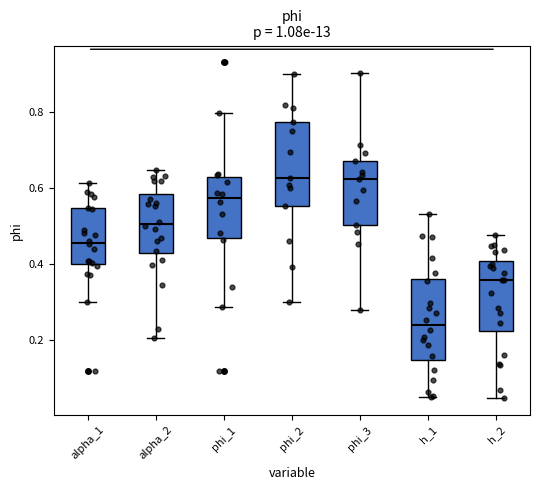

Reading left to right, transcribe this box plot: for each box, give where its median line is, the range the box spans, and where its two whiskers end, as read against the y-axis. The values are not printed on the chart, so give them approximately, as read against the axis.

alpha_1: median 0.46, box 0.40 to 0.54, whiskers 0.30 to 0.62
alpha_2: median 0.50, box 0.42 to 0.58, whiskers 0.20 to 0.64
phi_1: median 0.58, box 0.46 to 0.62, whiskers 0.28 to 0.80
phi_2: median 0.62, box 0.56 to 0.78, whiskers 0.30 to 0.90
phi_3: median 0.62, box 0.50 to 0.68, whiskers 0.28 to 0.90
h_1: median 0.24, box 0.14 to 0.36, whiskers 0.04 to 0.54
h_2: median 0.36, box 0.22 to 0.40, whiskers 0.04 to 0.48